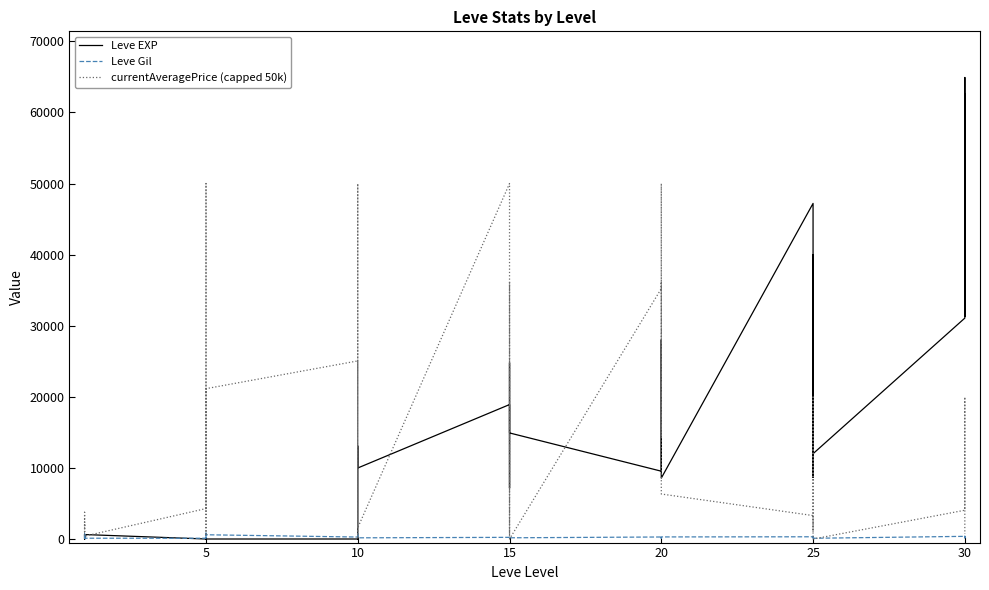

Reading right to left, extract all data points from this chart.

Leve EXP: 62560	31330	64910	31070	12000	36390	39990	8660	36390	47200	8570	12960	17120	28010	16800	9540	14920	18910	24790	7170	13040	18910	9990	13090	9	3	7	4	3	2	5	2	6	4	630	1	1	630	1	1
Leve Gil: 428	160	391	377	107	388	294	202	379	316	295	91	293	245	192	287	174	170	240	170	235	236	170	230	430	780	880	280	600	490	220	790	840	110	113	690	160	112	690	330
currentAveragePrice (capped 50k): 704	19966	4400	4050	0	19966	13979	6331	995	3299	6331	50000	14500	23144	36200	35222	0	1589	36200	674	9000	50000	1589	50000	0	2038	2703	25050	21147	1169	871	671	50000	4283	406	2219	1893	1000	3763	1820